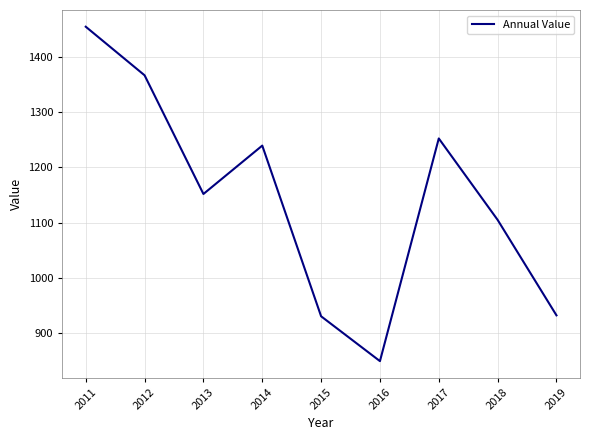

Is it true that the value at 2015 is 930.9?

True